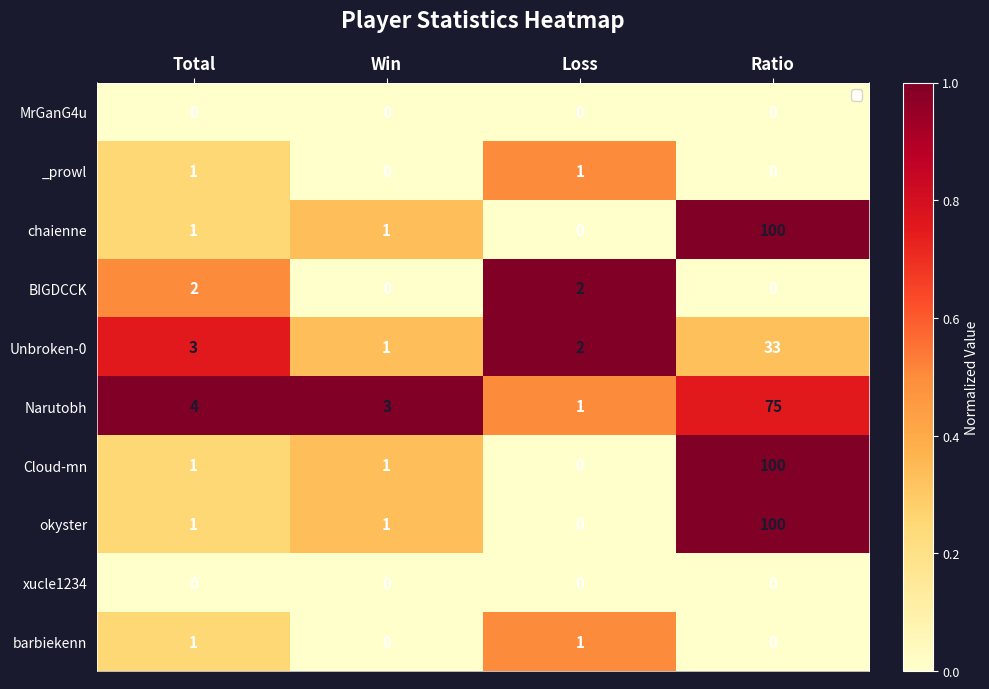

What is the sum of all chaienne values?

102